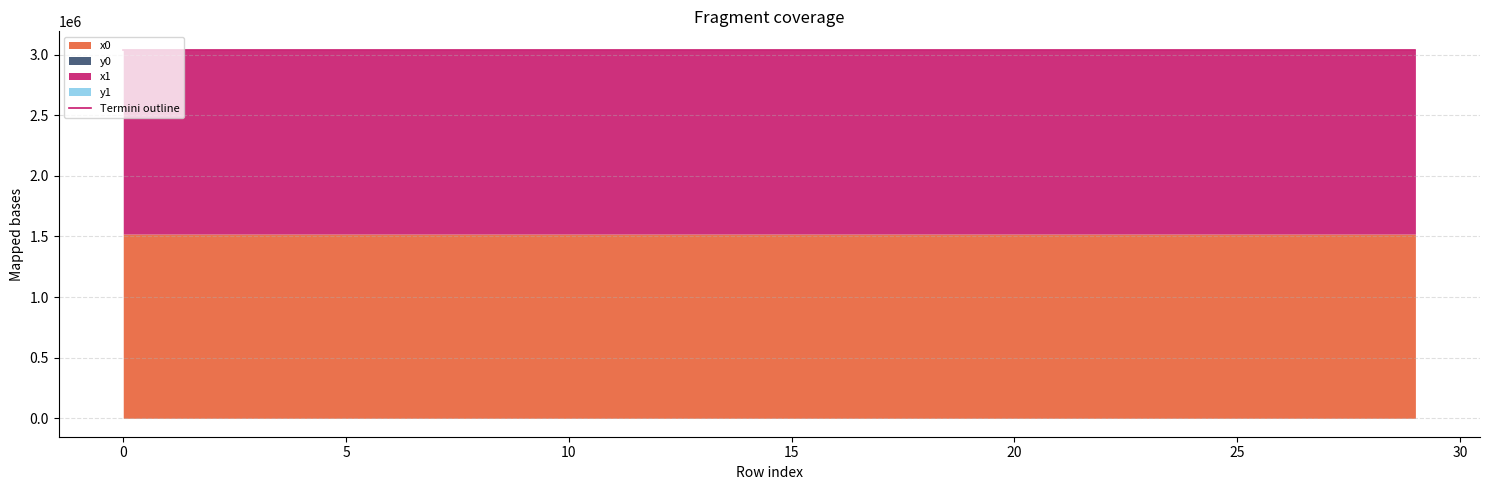

Reading left to right, what are all the values shown in this chart?

3039756.1	3039718.7	3039798.1	3039688.8	3039837.5	3039671.6	3039867.2	3039653.1	3039941.7	3039619.0	3039641.9	3039701.9	3039968.5	3040001.9	3039968.8	3040058.2	3039938.6	3040036.8	3040057.6	3039896.8	3039947.9	3039961.2	3040004.2	3040031.7	3039932.7	3039743.2	3039711.2	3039725.2	3039727.9	3039729.3